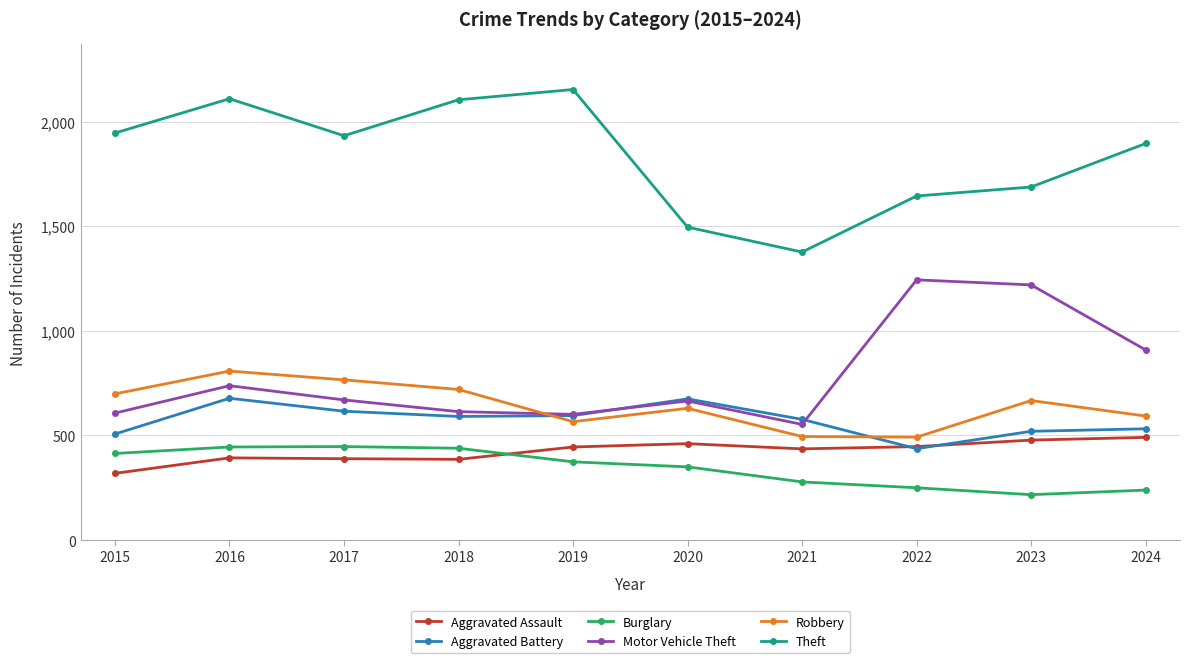

What is the total value across all series at 2015?

4492